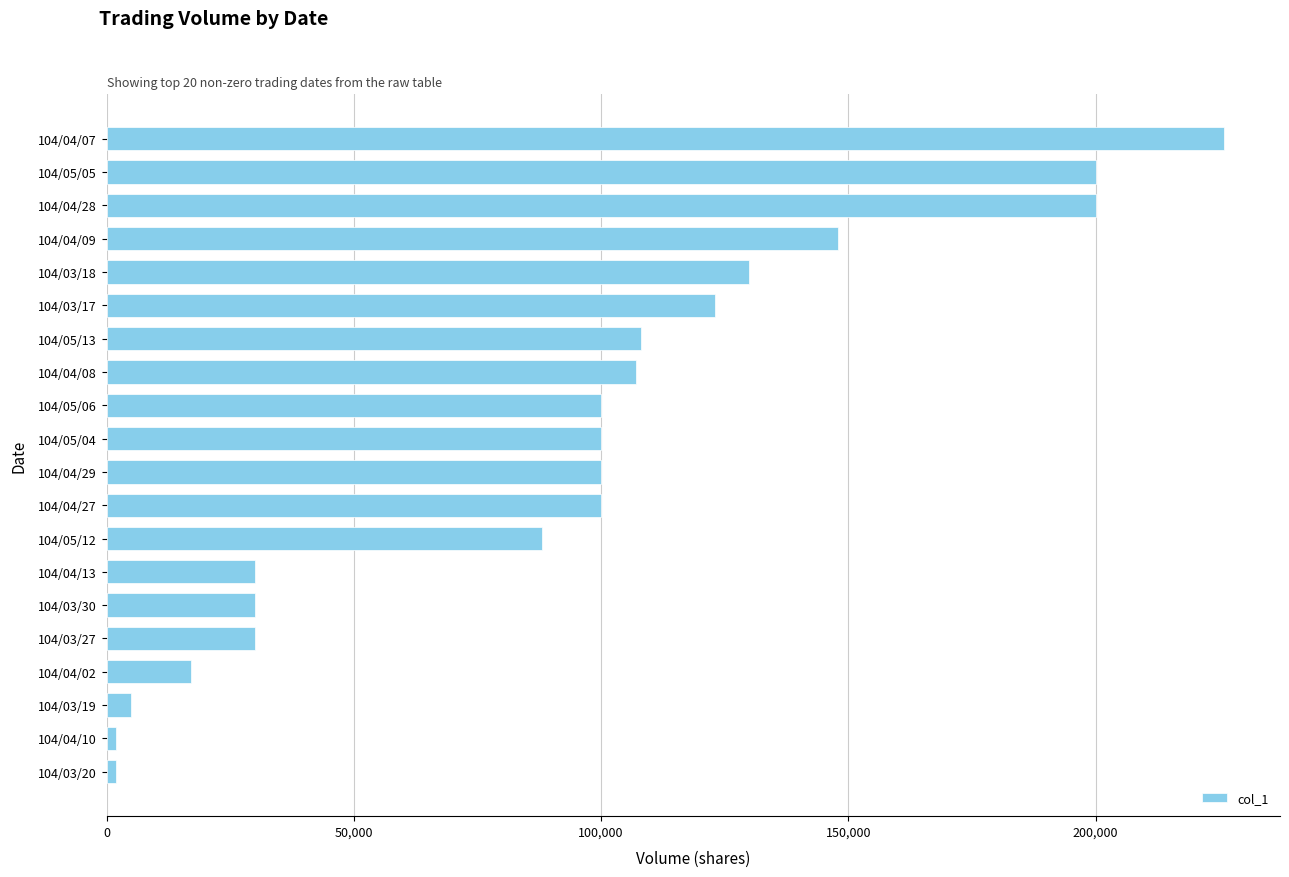

What is the maximum value shown in the chart?

226000